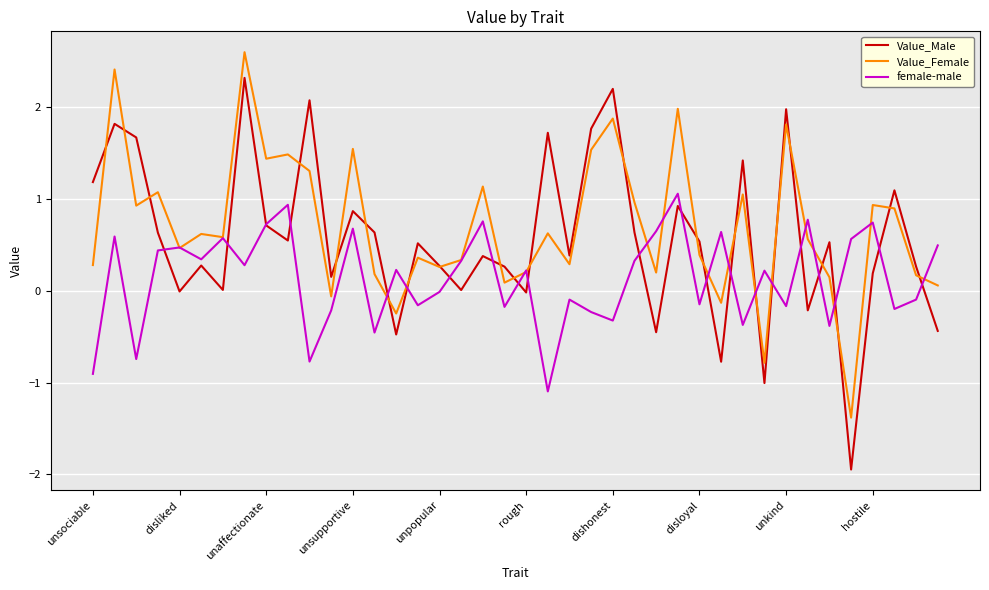

Rank the series by their maximum value, from lowest to highest.

female-male, Value_Male, Value_Female